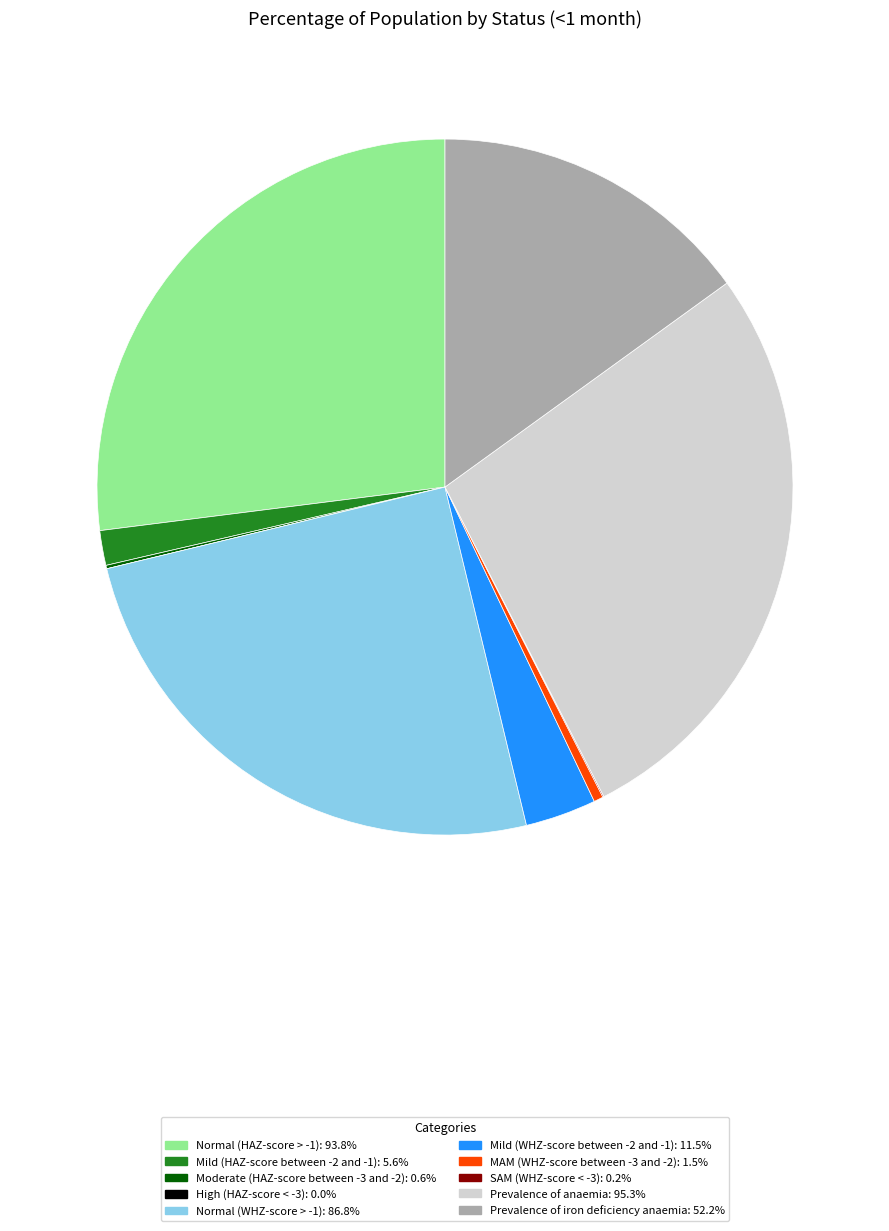

Is there any slice that represents more than half of the pie?

No